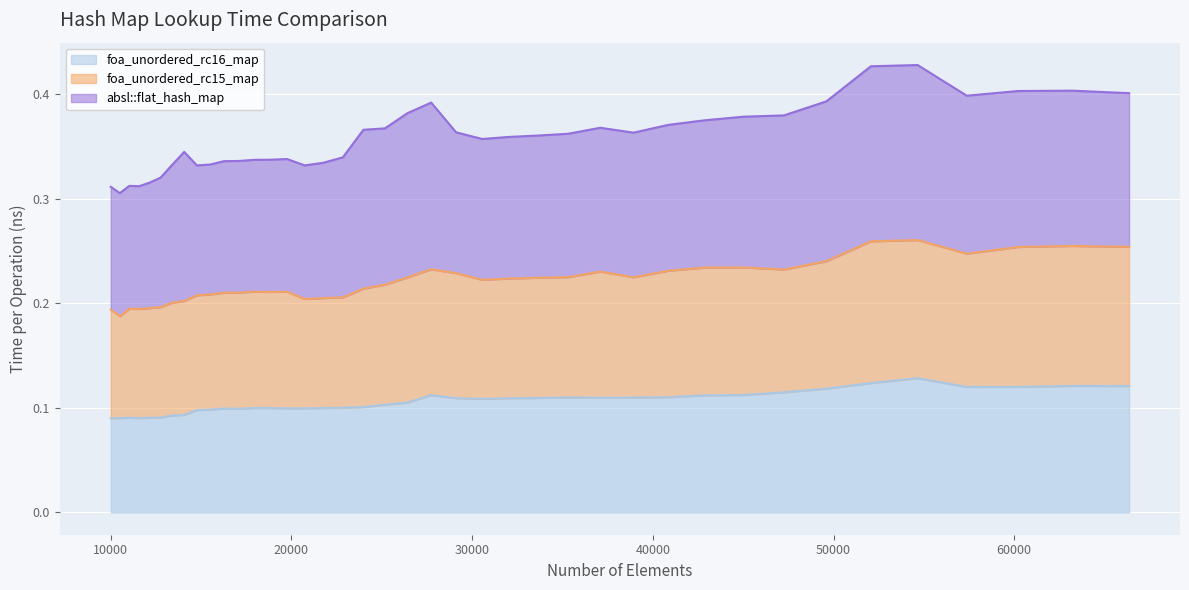

True or false: foa_unordered_rc16_map has a value of 0.1 at 17078.

False